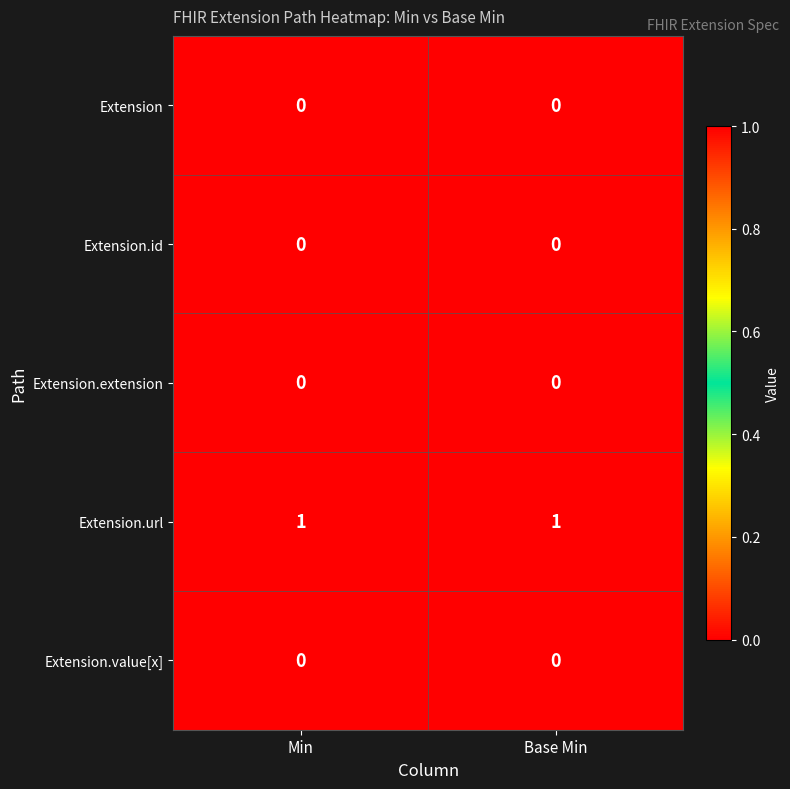

True or false: Extension has a value of 0 at Min.

True